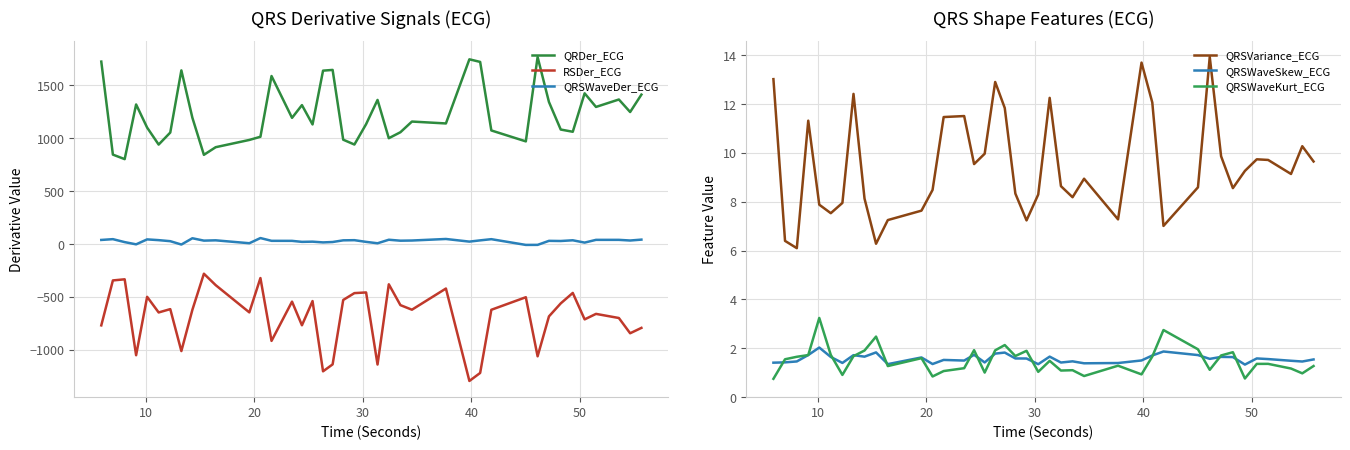

True or false: RSDer_ECG and QRDer_ECG cross at least once.

False